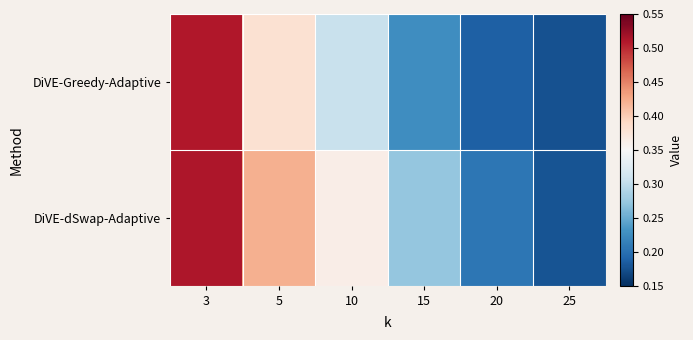

Which series has the largest range (max minus min)?

DiVE-Greedy-Adaptive